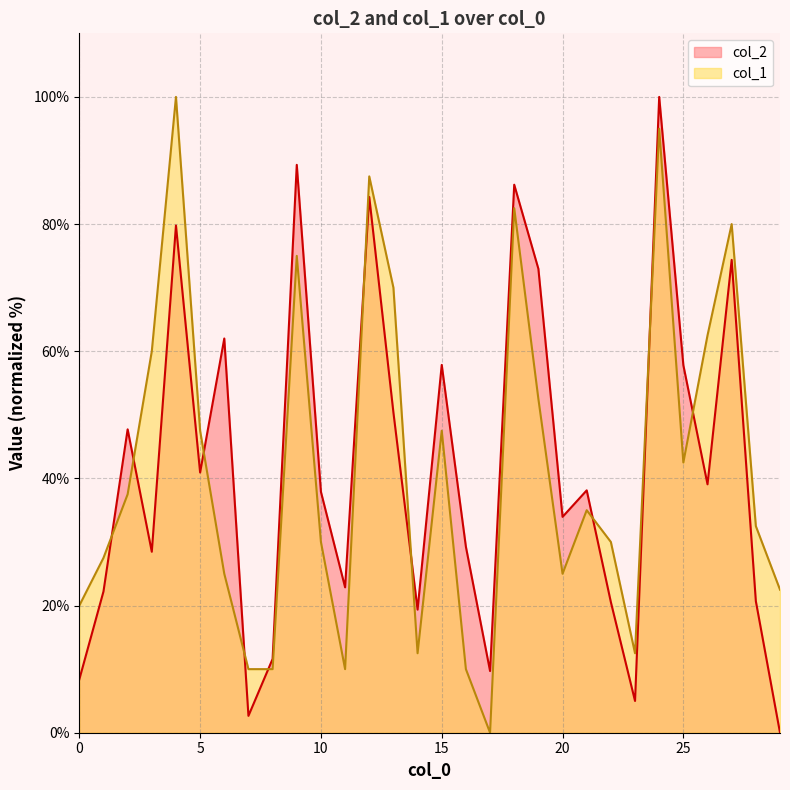

What is the value of the col_1 point at the 26th from the left?

42.5